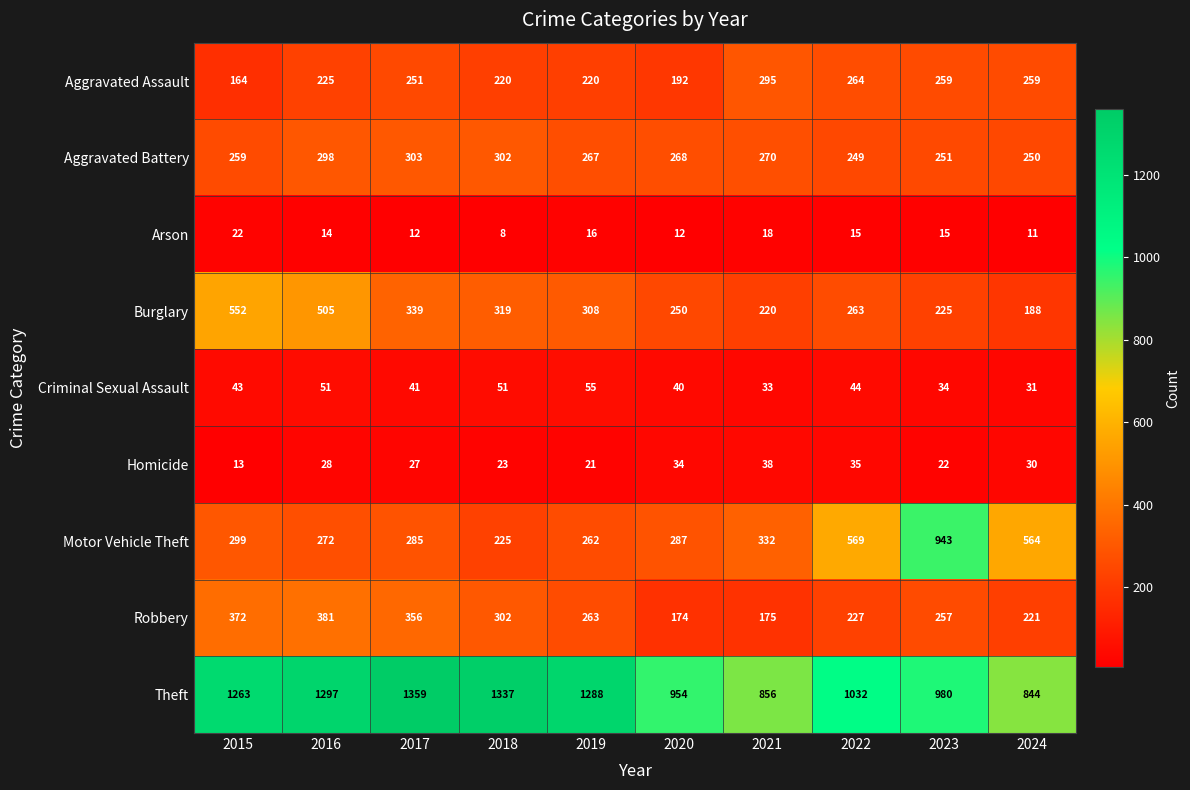

Between 2020 and 2023, which series saw the biggest shift?

Motor Vehicle Theft